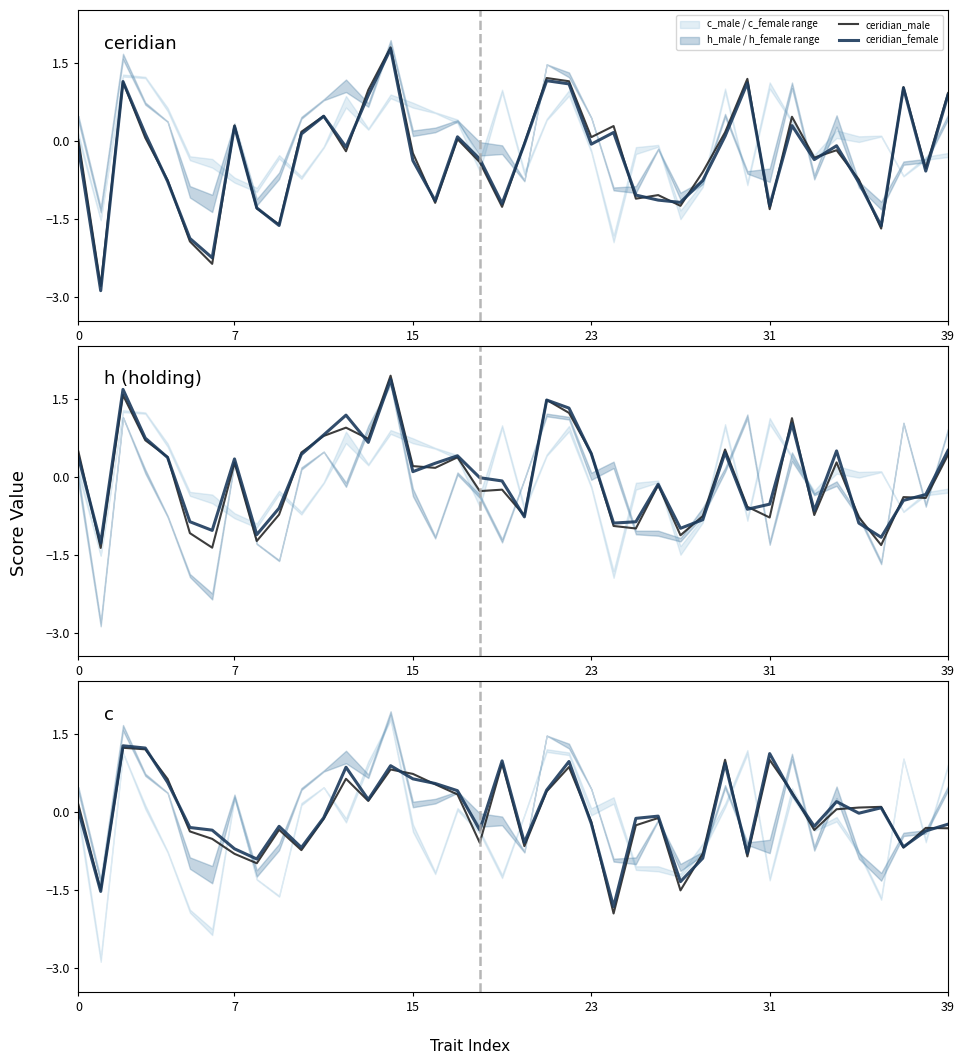

Which has a higher value, 31 or 15?

15